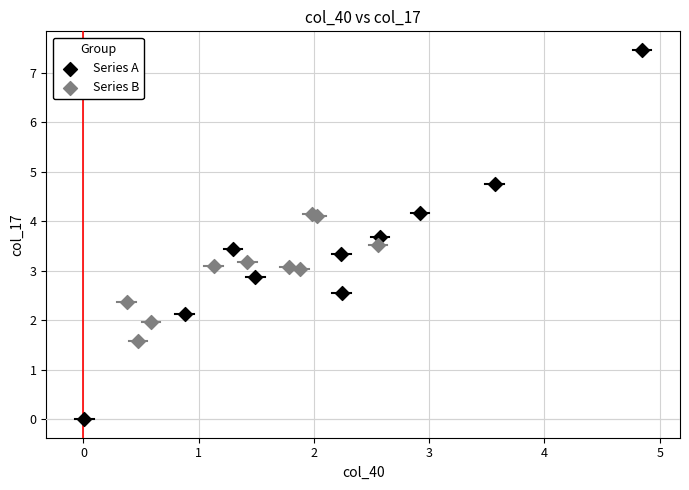

Which series contains the lowest Y value?

Series A